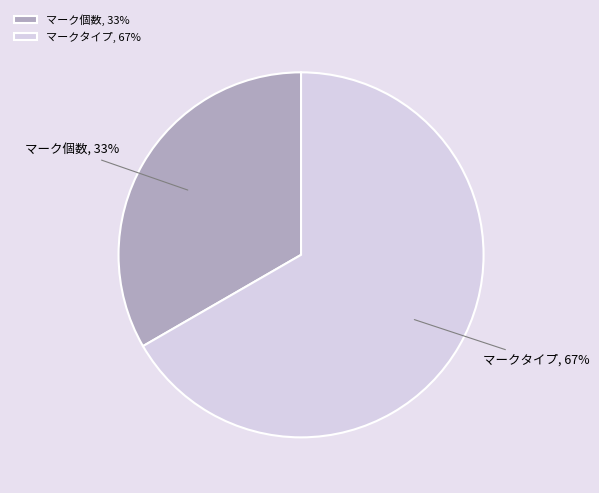

Count the number of slices in the pie.

2